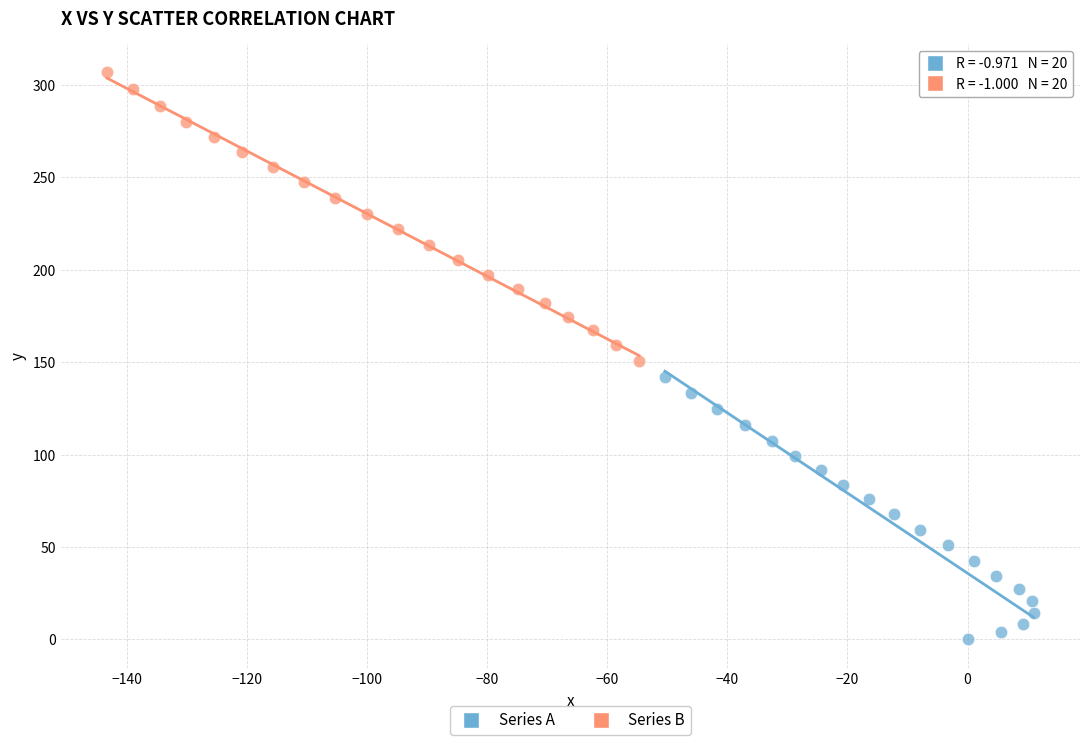

Which series has the widest spread of Y values?

Series B